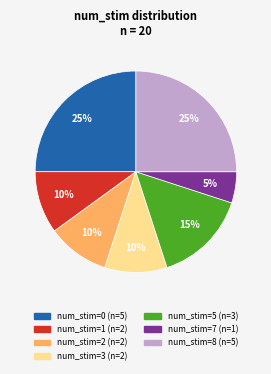

Is there a majority slice in this chart?

No